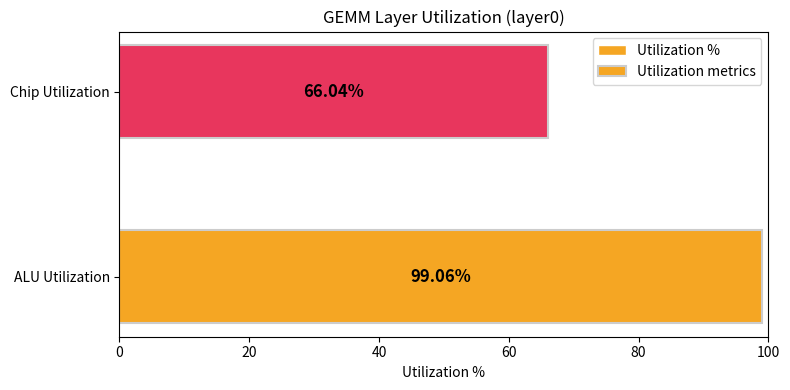

What are all the series names shown in the legend?

Utilization %, Utilization metrics